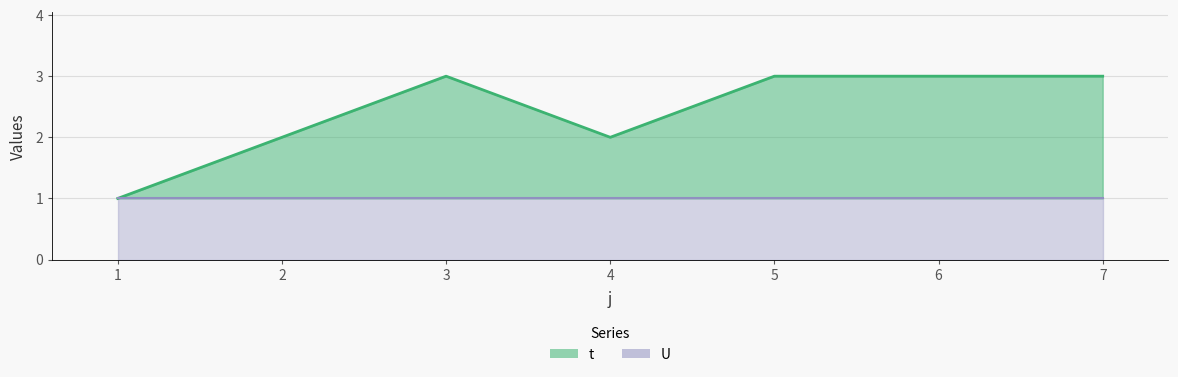

What is the change in value from 2 to 3?

+1